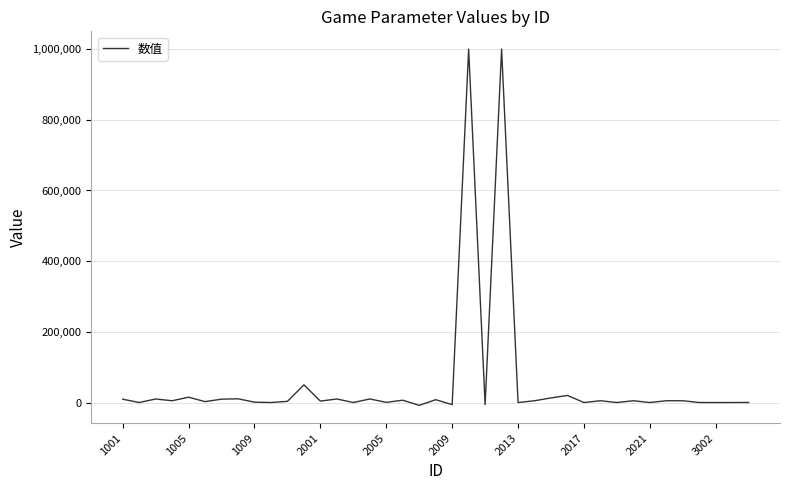

What is the difference between the maximum and minimum values?

1008000